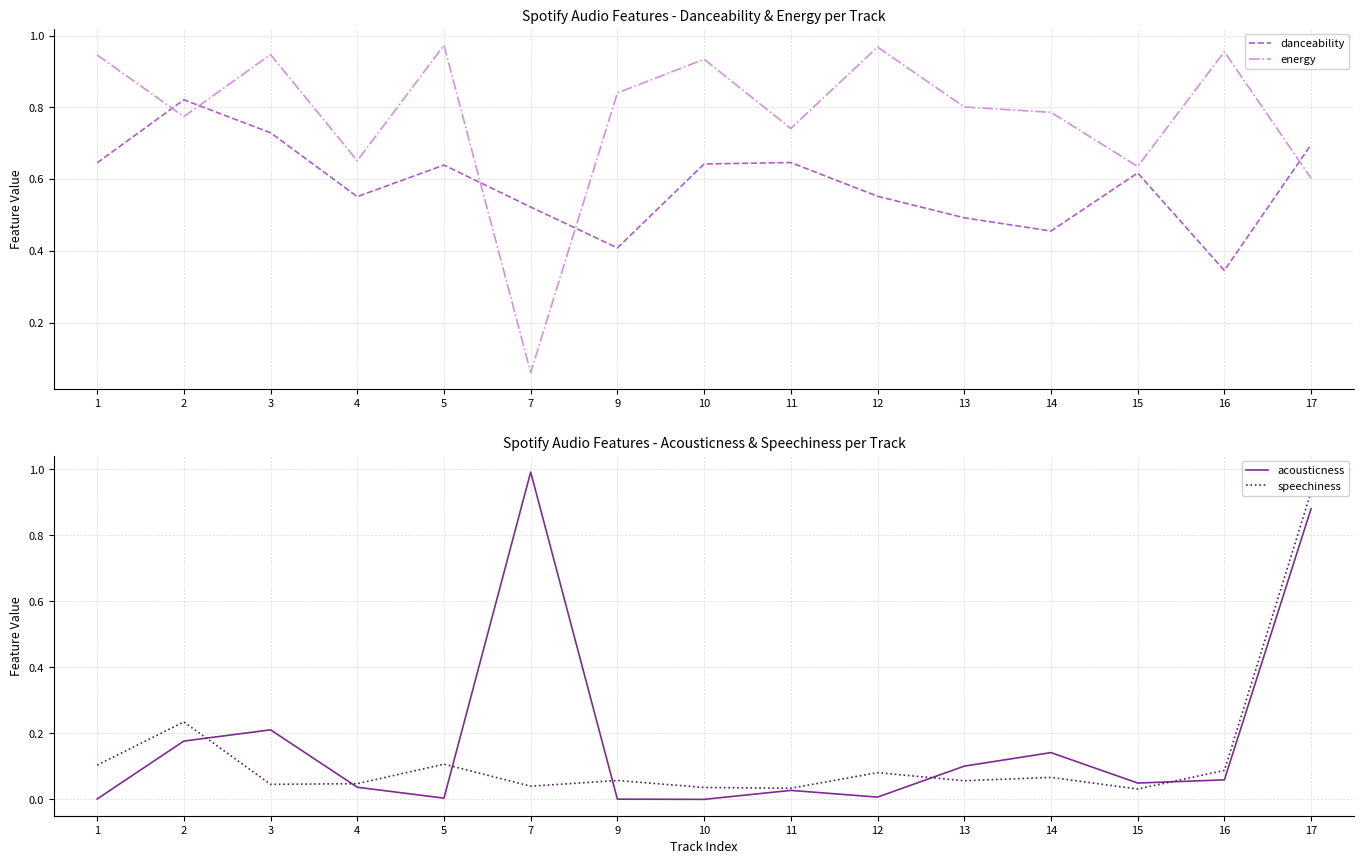

How many interior local valleys does the speechiness series have?

5